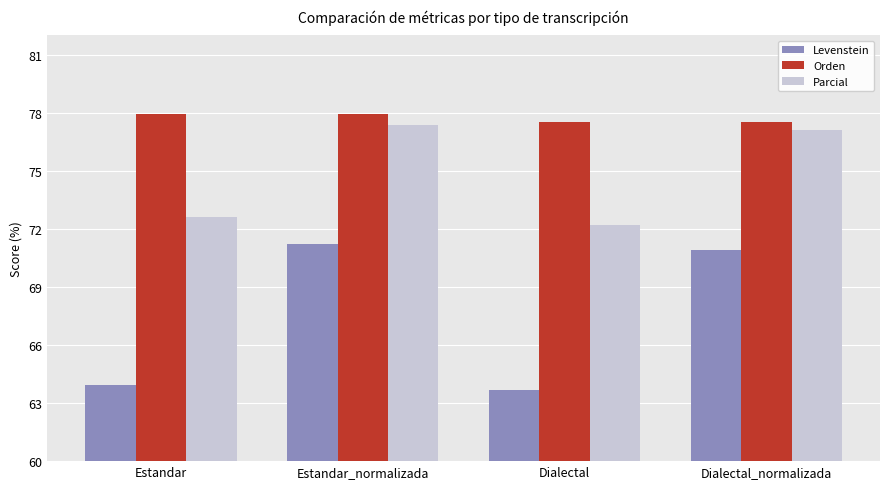

Rank the series at Estandar_normalizada from highest to lowest value.

Orden, Parcial, Levenstein